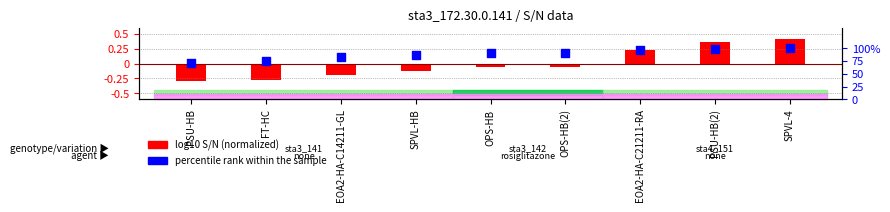

What are all the series names shown in the legend?

log10 S/N (normalized), percentile rank within the sample